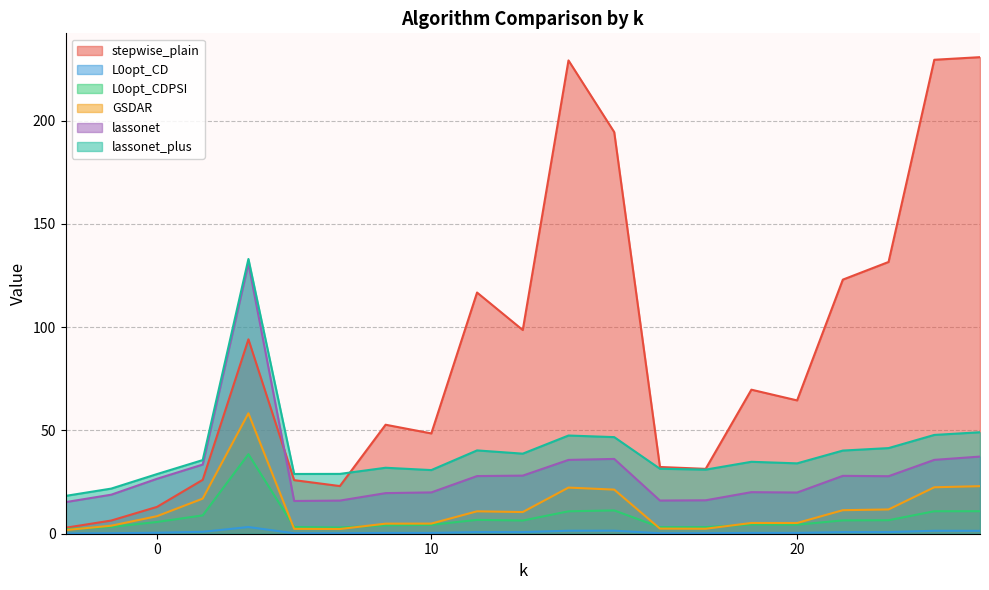

Read the L0opt_CDPSI value at 0.

5.7